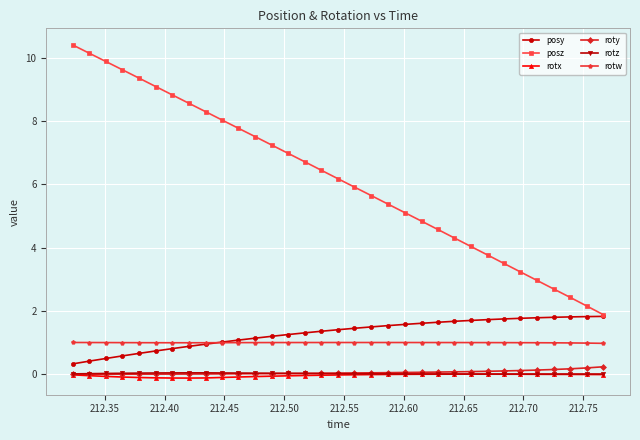

True or false: rotw has more than 0 interior local peaks.

True